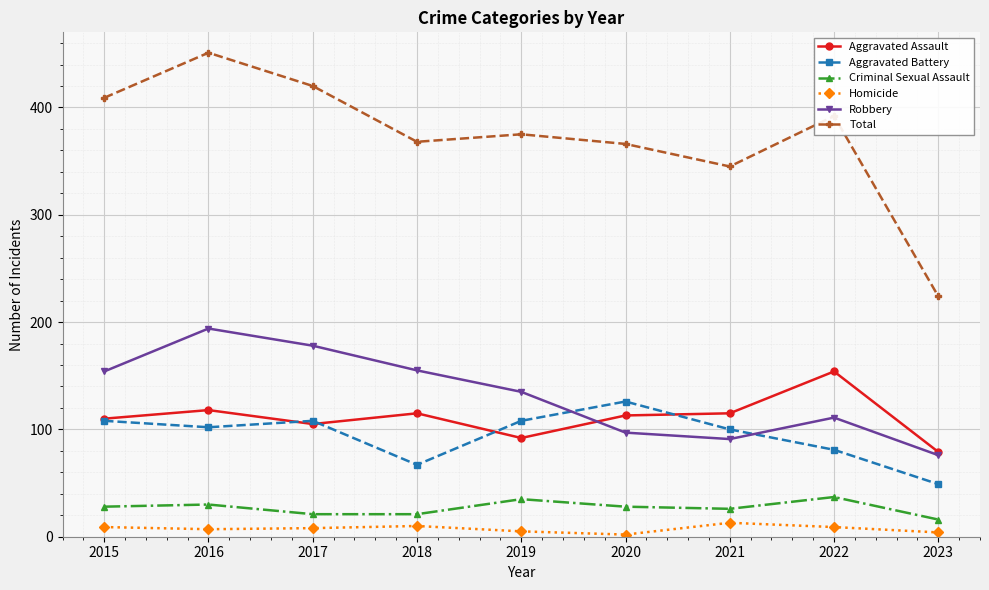

Where does the Total series first go above 375?

2015